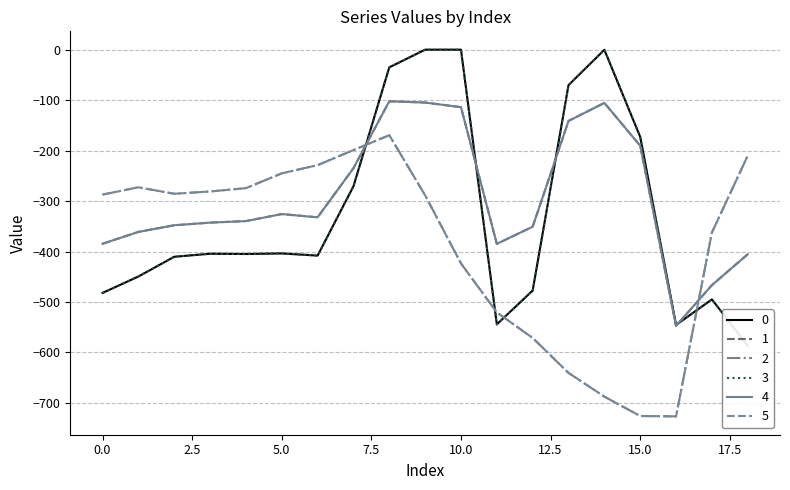

Read the 1 value at 17.

-466.6